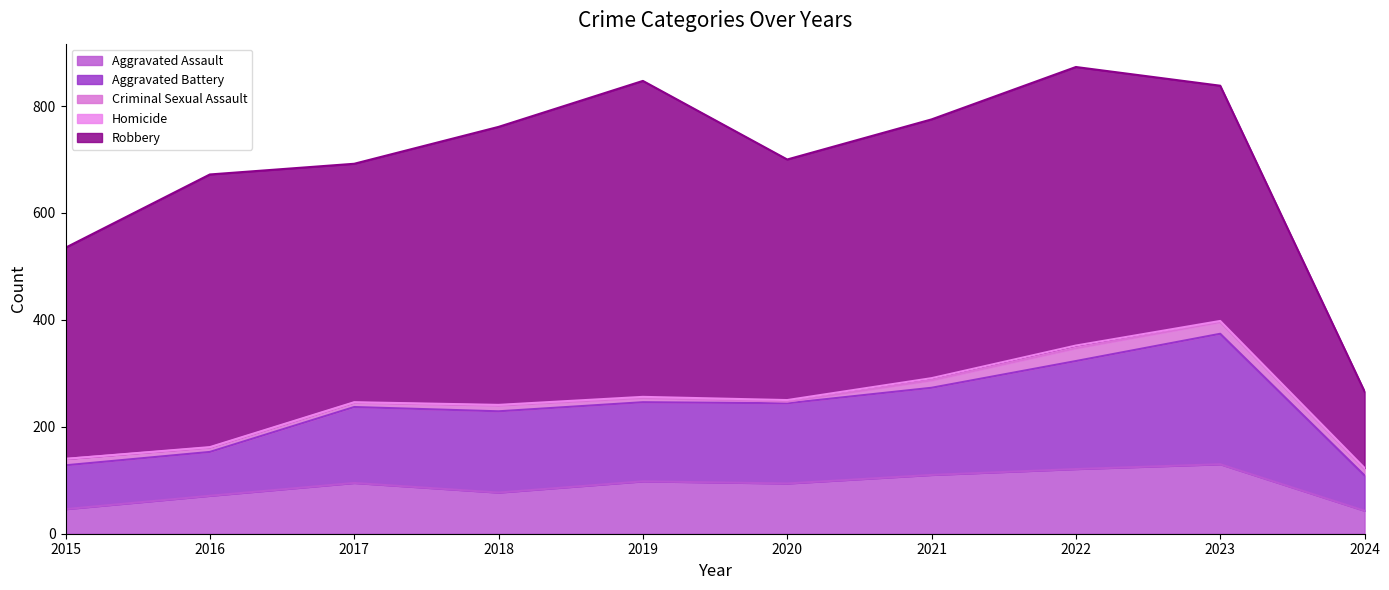

At which category does Criminal Sexual Assault reach its first local peak?

2018